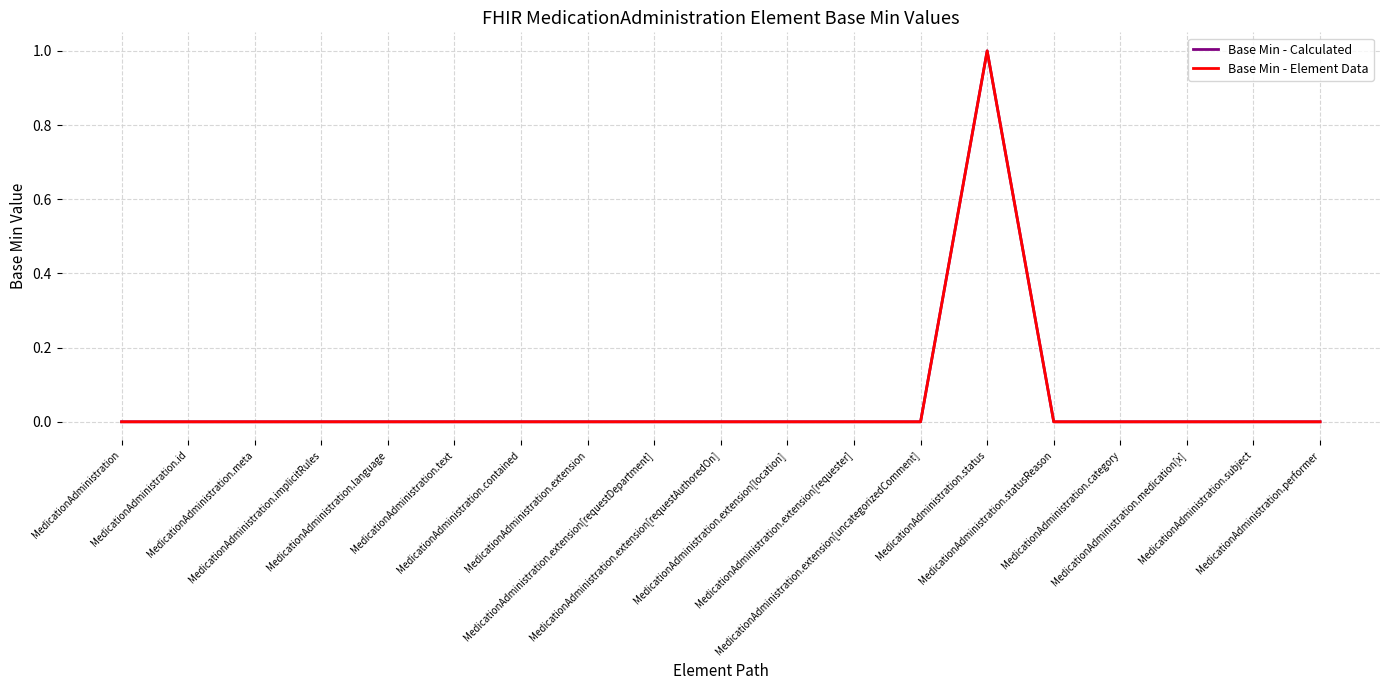

The value of Base Min - Calculated at MedicationAdministration.medication[x] is 0. True or false?

True